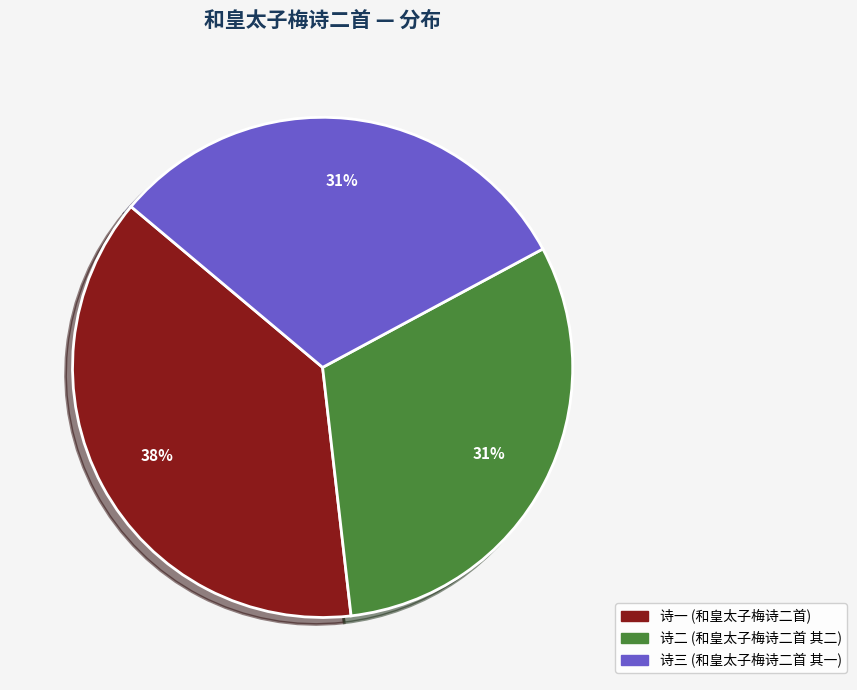

Is there a majority slice in this chart?

No